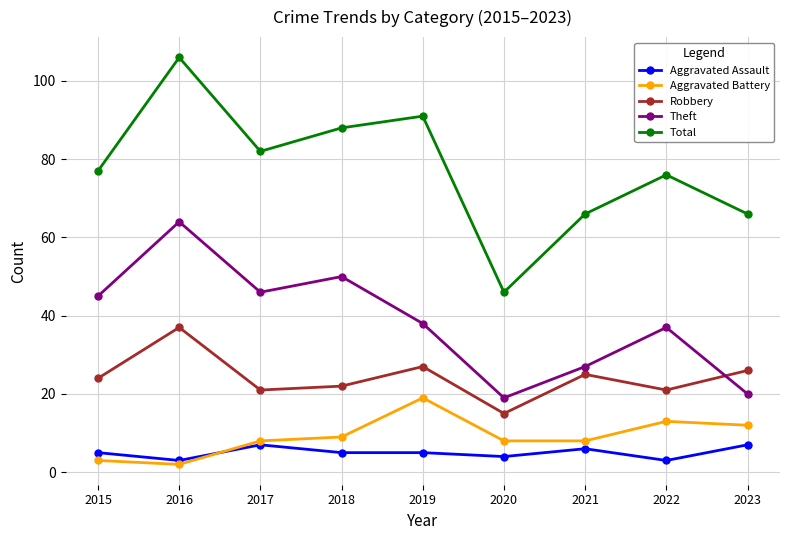

What is the difference between the second highest and minimum values in the Aggravated Battery series?

11